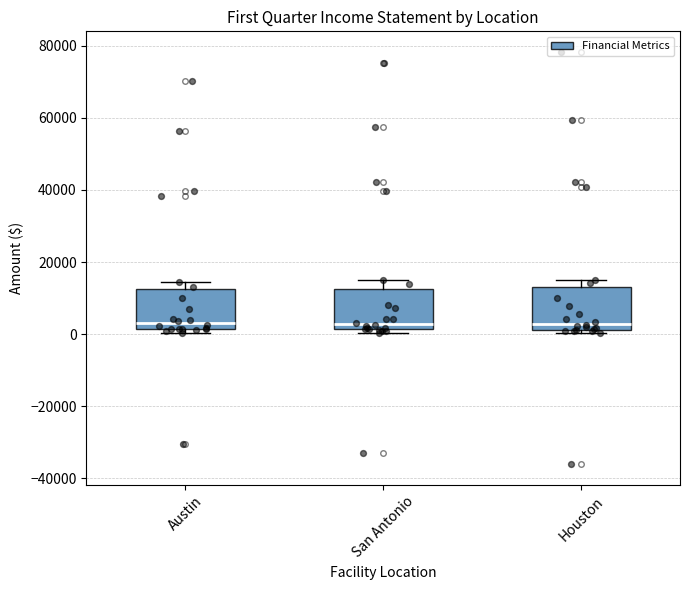

Where is the lower edge of the box for Austin on the y-axis? The values are not printed on the chart, so give them approximately, as read against the axis.

2000